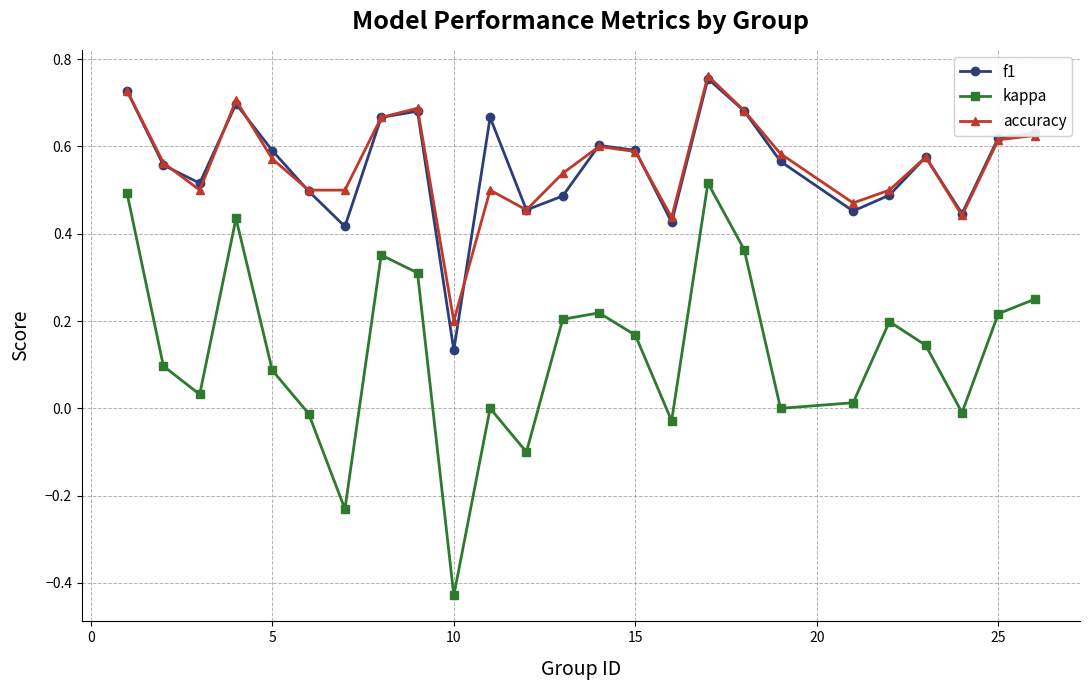

True or false: kappa has more than 1 interior local peaks.

True